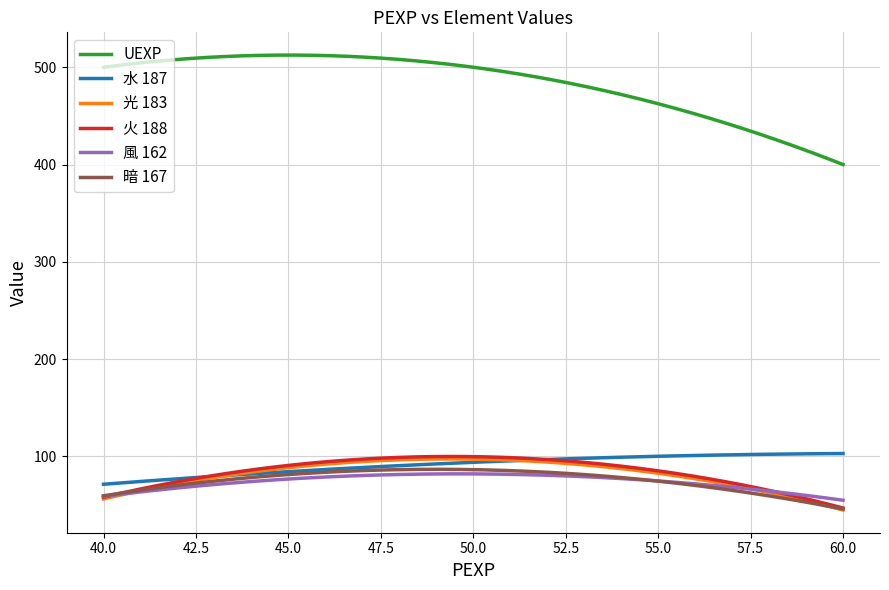

Which series has the widest spread of values?

UEXP